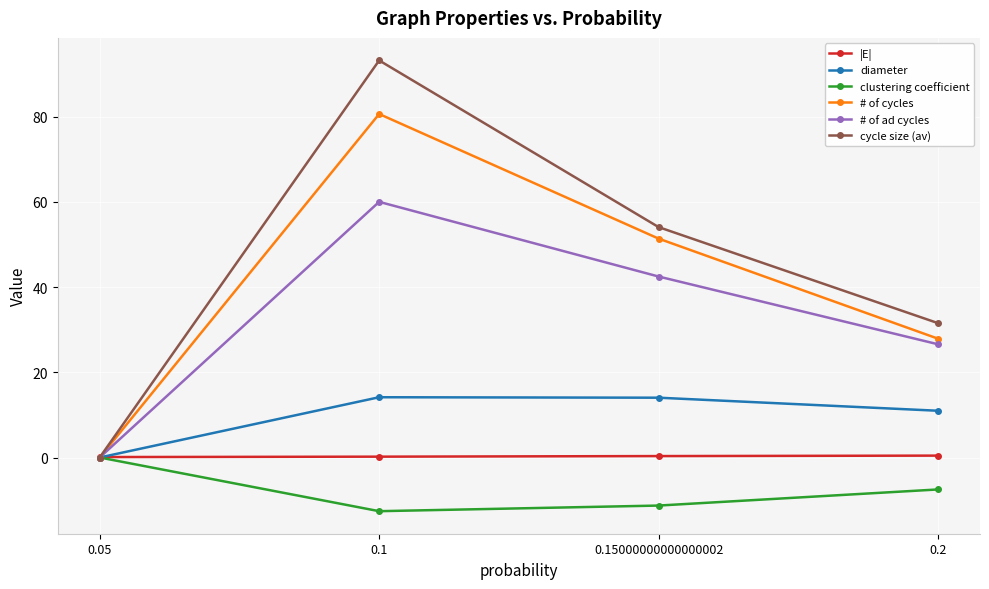

How many values in the # of ad cycles series are below 42?

2